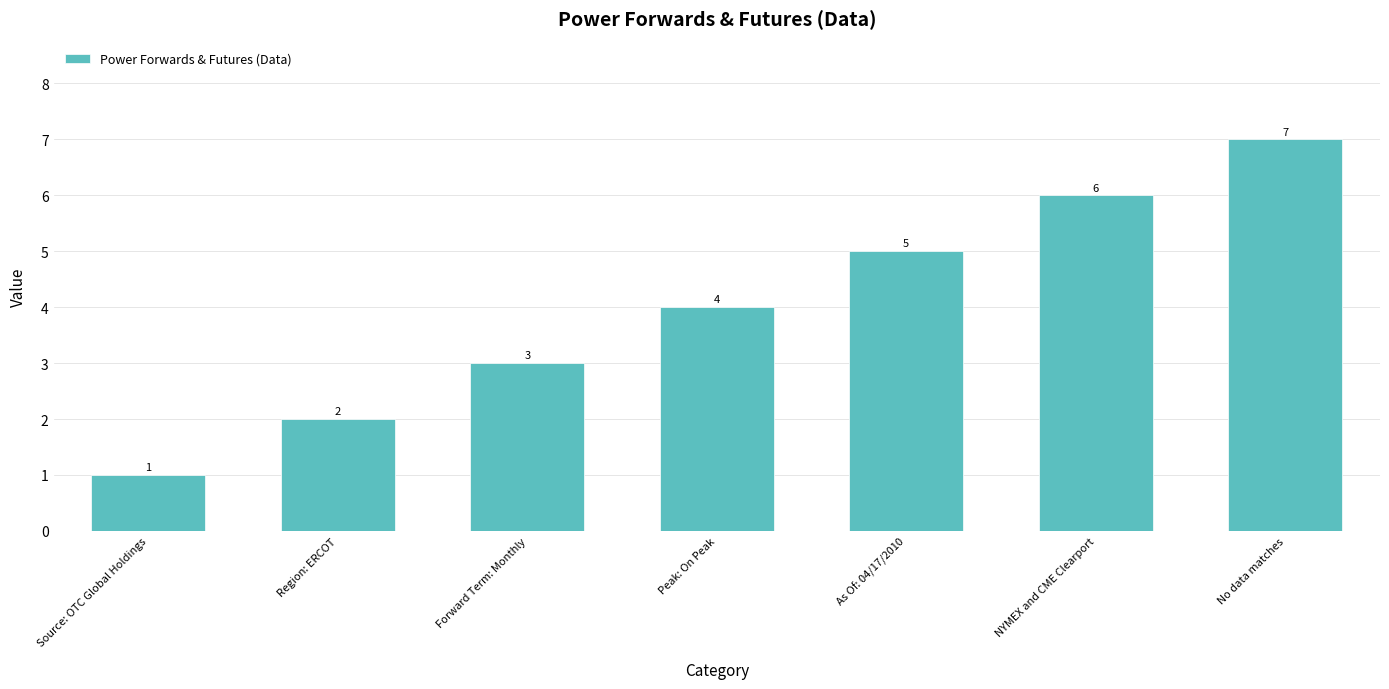

Reading right to left, transcribe all the data shown in this chart.

No data matches=7	NYMEX and CME Clearport=6	As Of: 04/17/2010=5	Peak: On Peak=4	Forward Term: Monthly=3	Region: ERCOT=2	Source: OTC Global Holdings=1